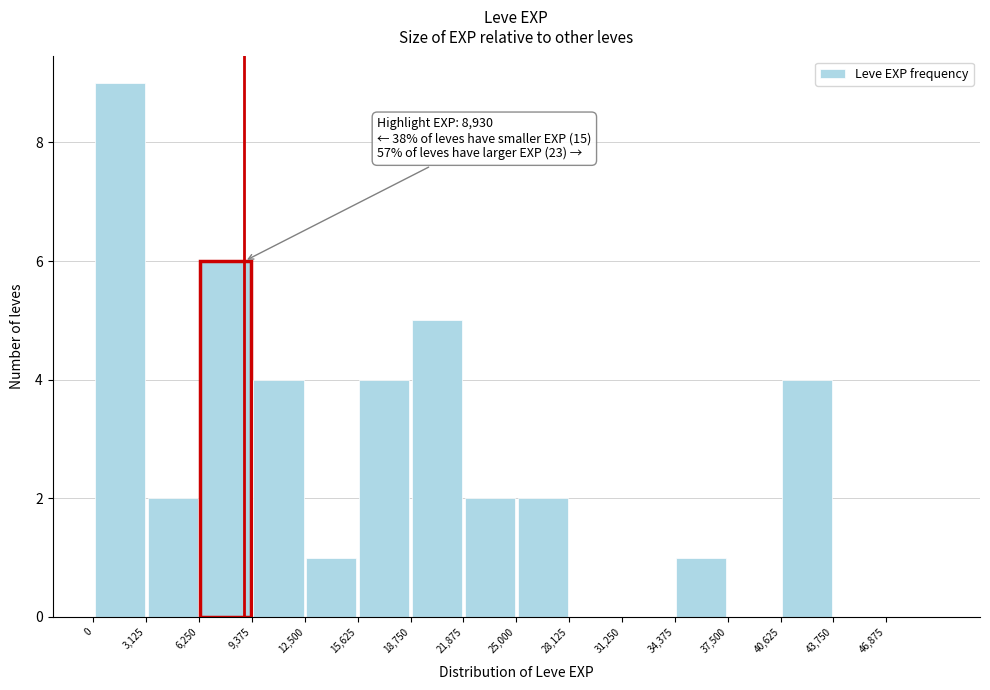

Which range on the x-axis has the tallest bar?

0 to 3000